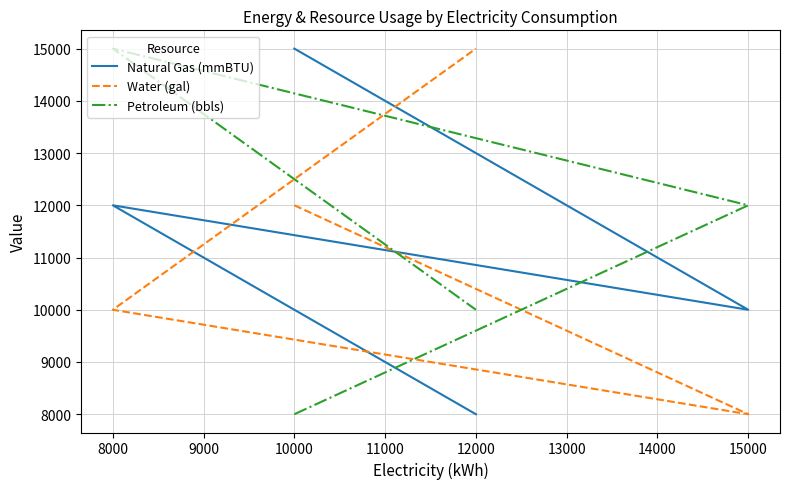

How many times do Petroleum (bbls) and Natural Gas (mmBTU) cross each other?

1